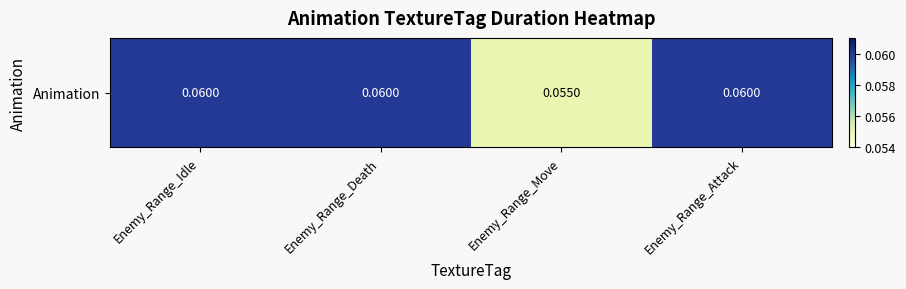

What is the average value?

0.1